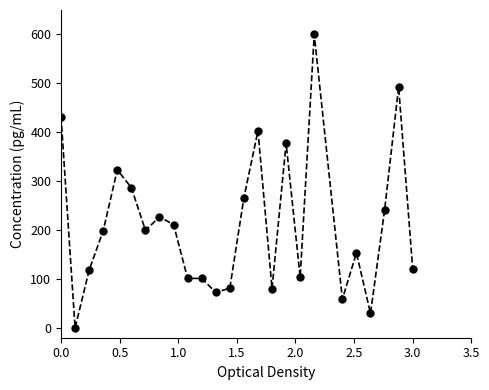

What is the value of the 15th point from the left?

403.0